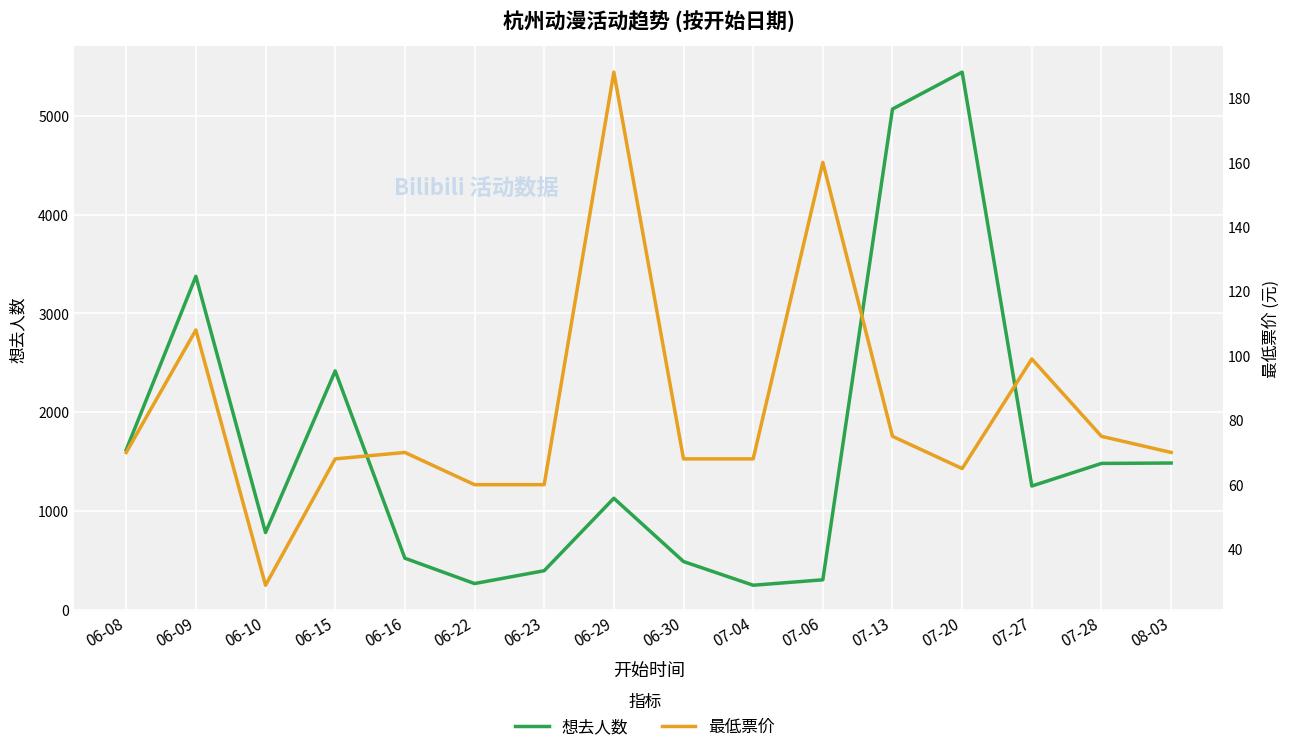

How many data points in 想去人数 are less than 1252?

8